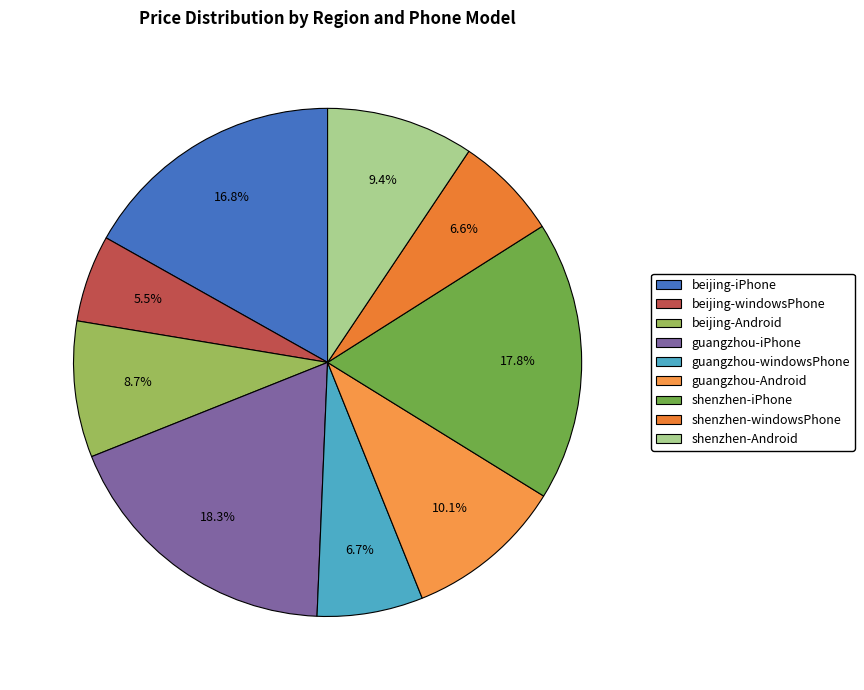

Does shenzhen-iPhone account for over 50% of the chart?

No